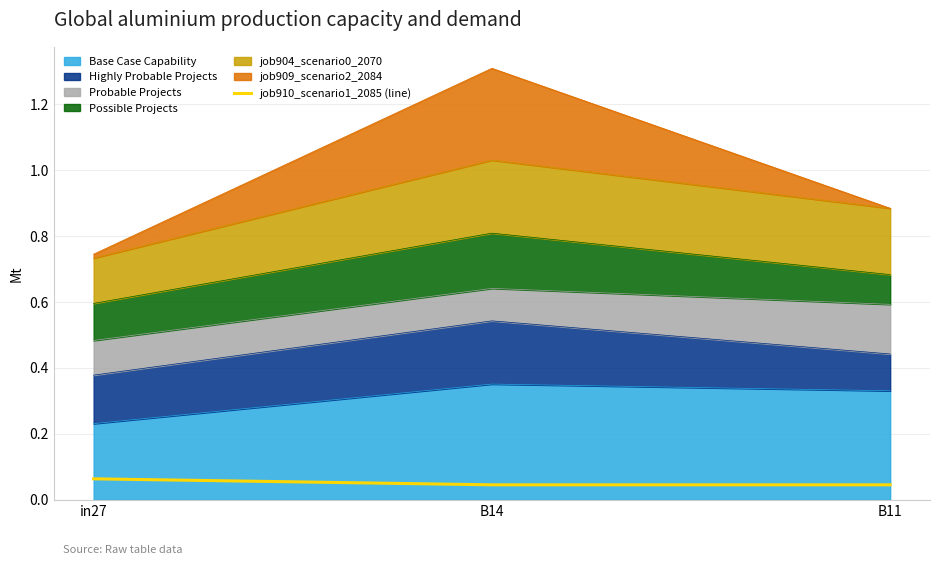

Does the chart display data point markers on the line(s)?

No